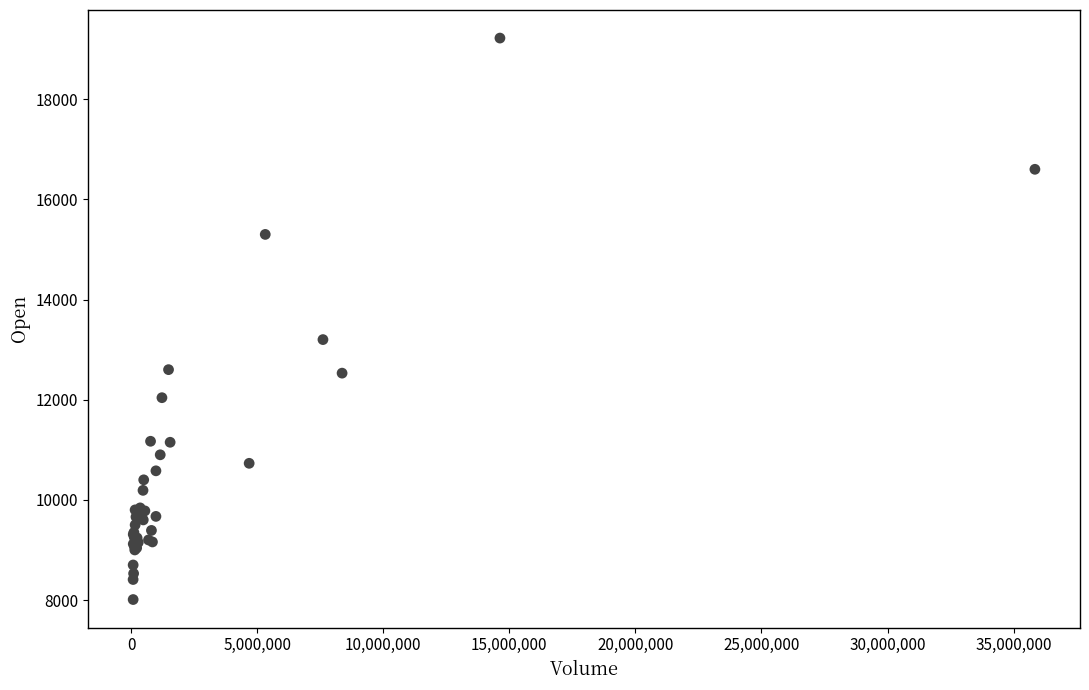

What Y value in the scatter plot is closest to 13615?

13200